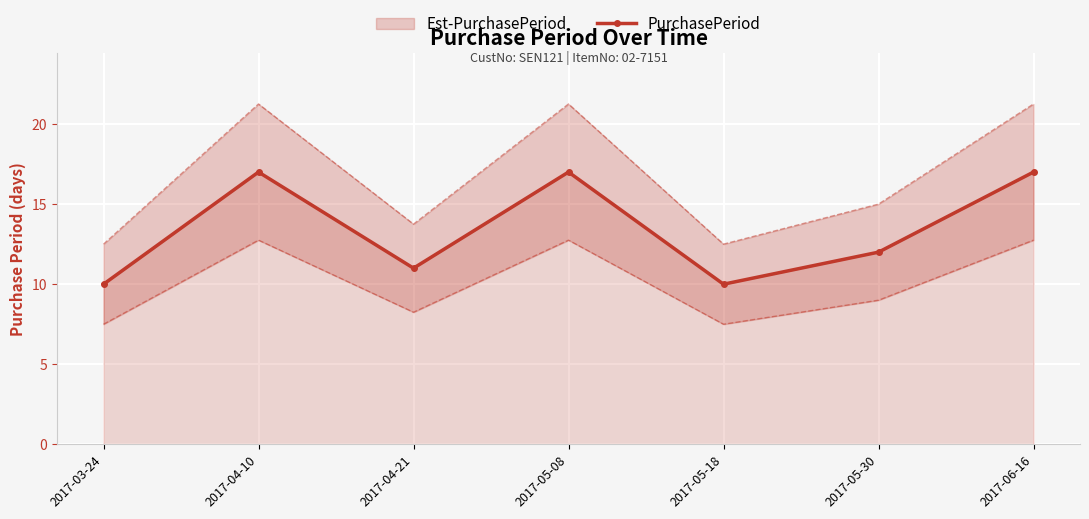

Which label corresponds to the largest value in the chart?

2017-04-10